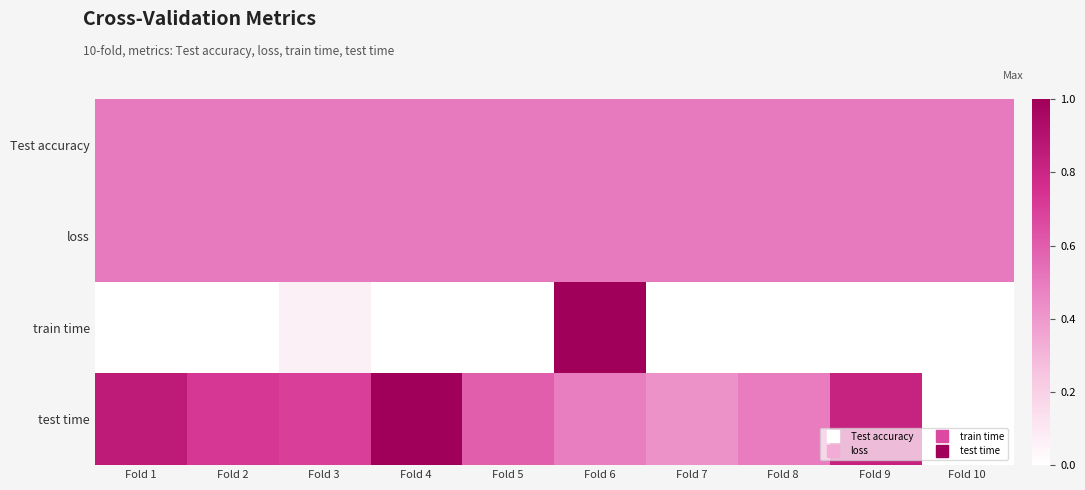

Reading left to right, extract all data points from this chart.

Test accuracy: Fold 1=0.5	Fold 2=0.5	Fold 3=0.5	Fold 4=0.5	Fold 5=0.5	Fold 6=0.5	Fold 7=0.5	Fold 8=0.5	Fold 9=0.5	Fold 10=0.5
loss: Fold 1=0.5	Fold 2=0.5	Fold 3=0.5	Fold 4=0.5	Fold 5=0.5	Fold 6=0.5	Fold 7=0.5	Fold 8=0.5	Fold 9=0.5	Fold 10=0.5
train time: Fold 1=0.0	Fold 2=0.0	Fold 3=0.1	Fold 4=0.0	Fold 5=0.0	Fold 6=1.0	Fold 7=0.0	Fold 8=0.0	Fold 9=0.0	Fold 10=0.0
test time: Fold 1=0.9	Fold 2=0.7	Fold 3=0.7	Fold 4=1.0	Fold 5=0.6	Fold 6=0.5	Fold 7=0.4	Fold 8=0.5	Fold 9=0.8	Fold 10=0.0